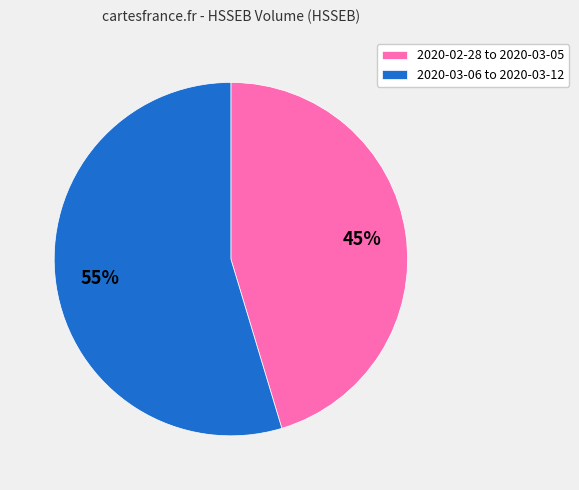

Which has a higher value, 2020-02-28 to 2020-03-05 or 2020-03-06 to 2020-03-12?

2020-03-06 to 2020-03-12